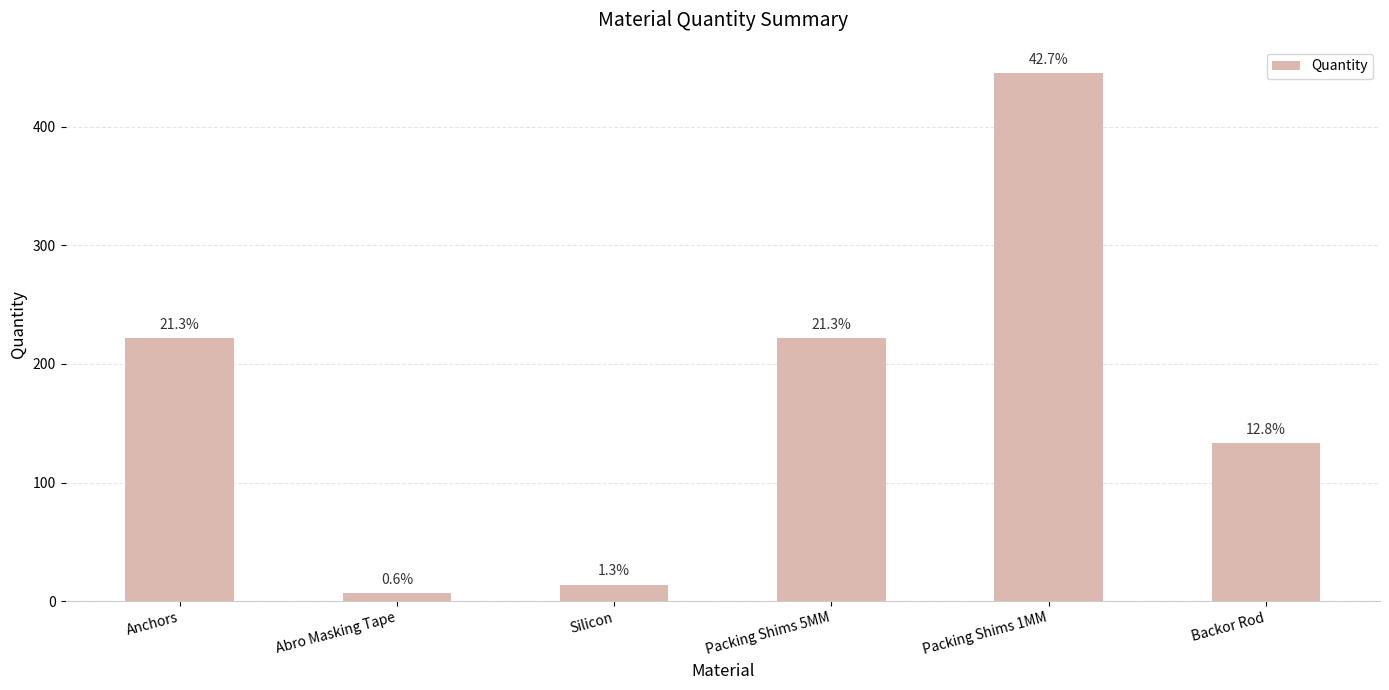

True or false: the data shows 14.0 at Silicon.

True